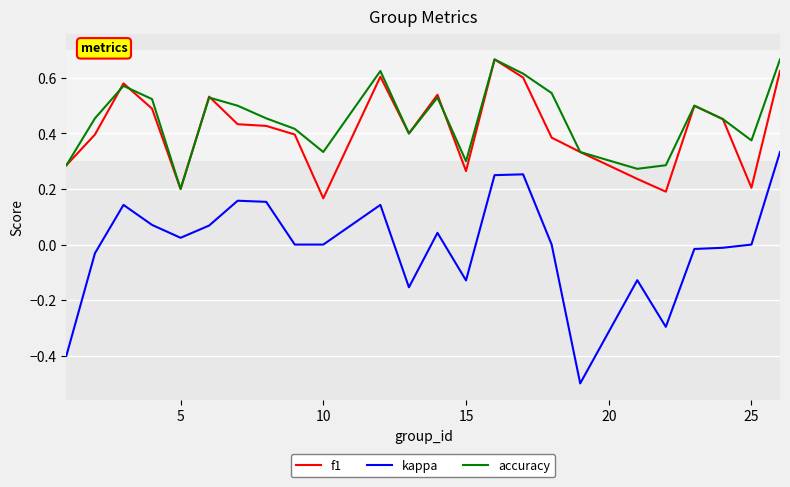

What is the smallest value displayed?

-0.5